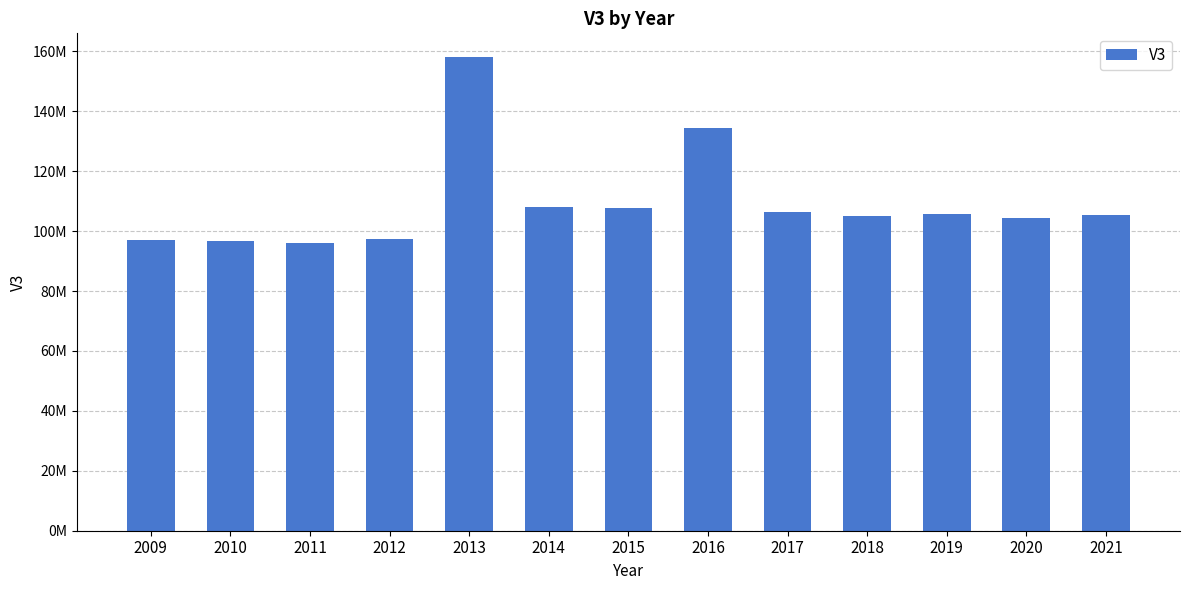

Which has a higher value, 2019 or 2021?

2019